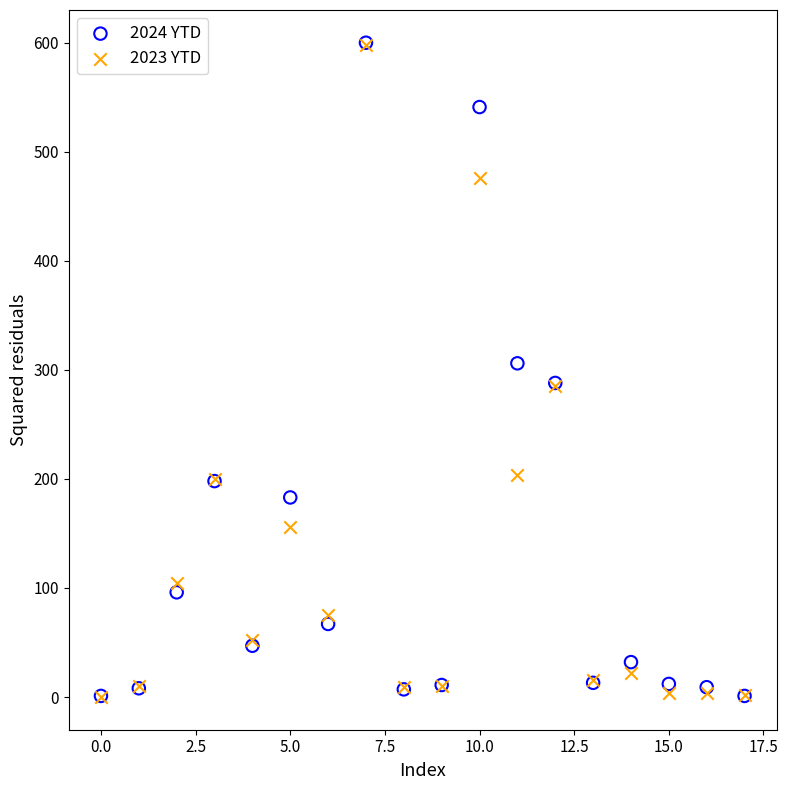

What are all the series names shown in the legend?

2024 YTD, 2023 YTD